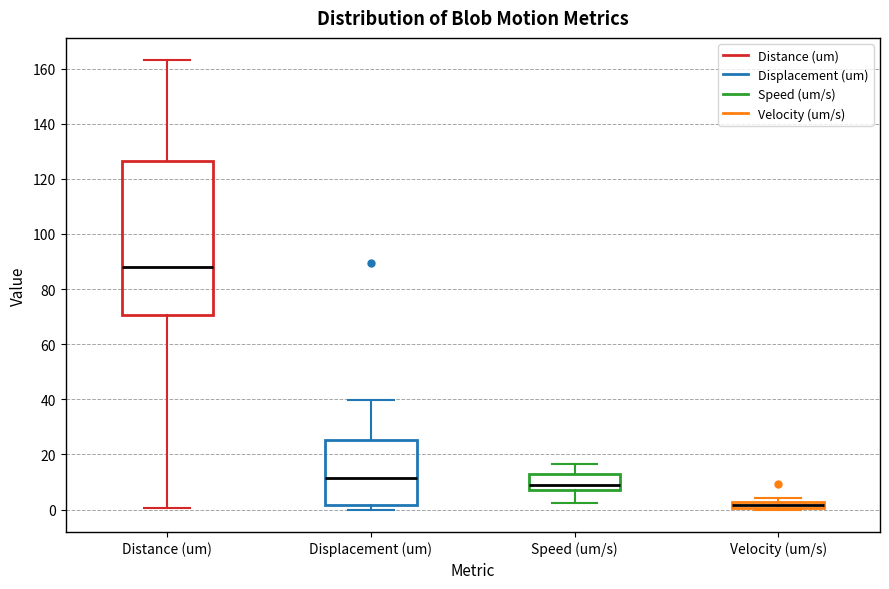

Which box's median line is the highest?

Distance (um)